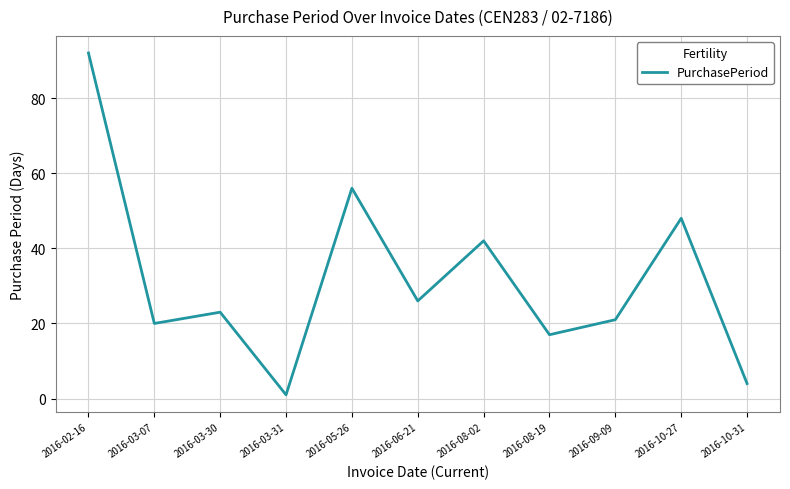

True or false: there are more than 2 points higher than both neighbors.

True